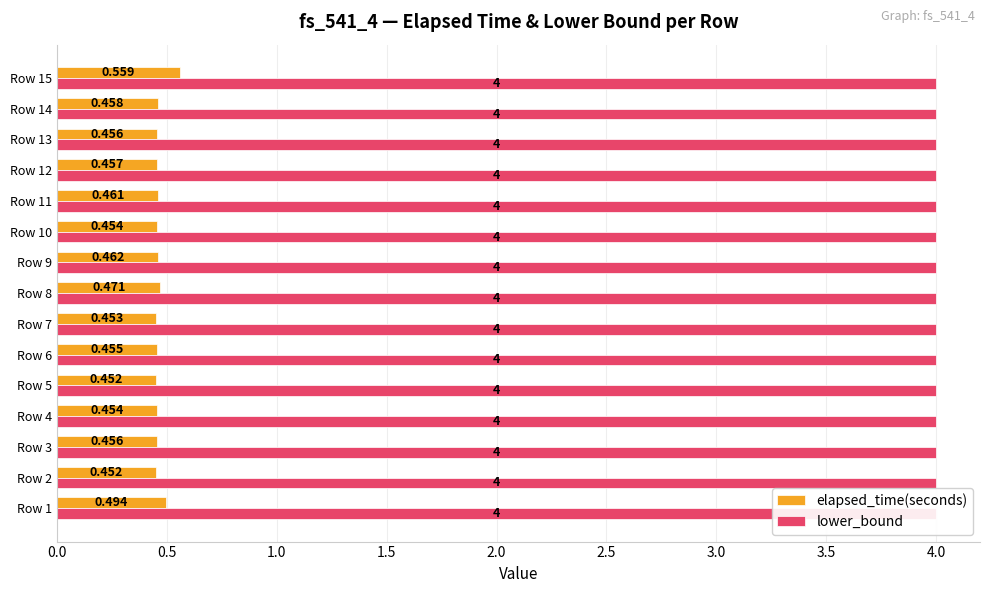

What is the approximate value of elapsed_time(seconds) at Row 1?

0.5